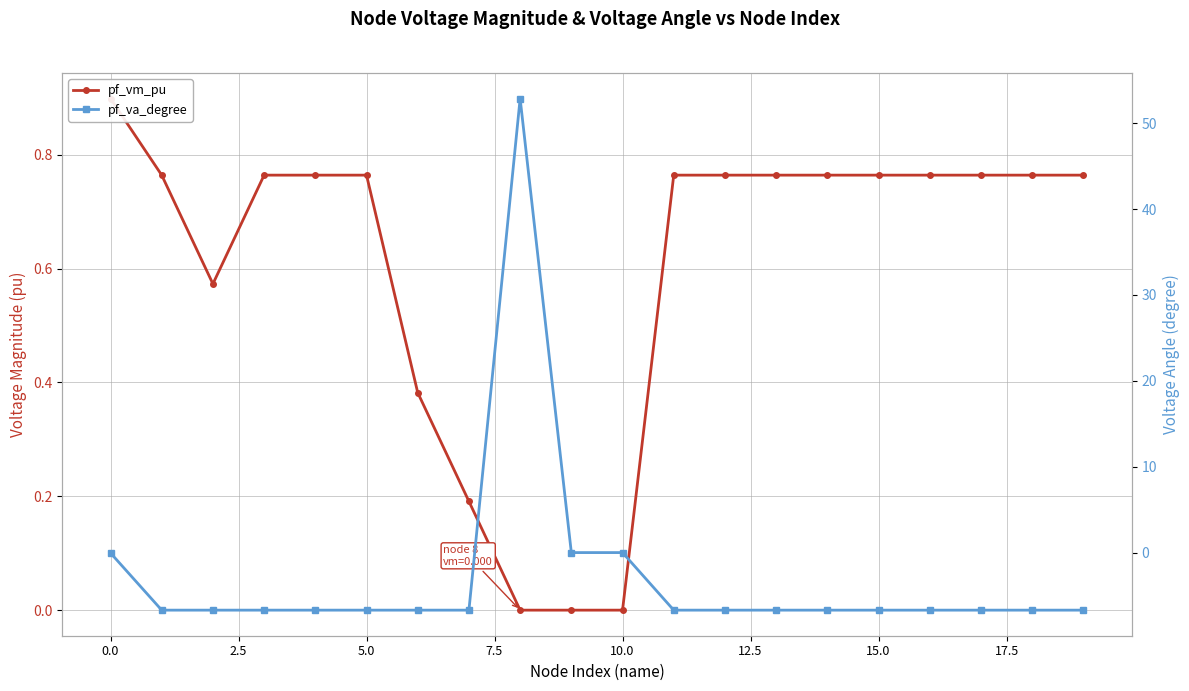

Which series has the largest total across all categories?

pf_vm_pu